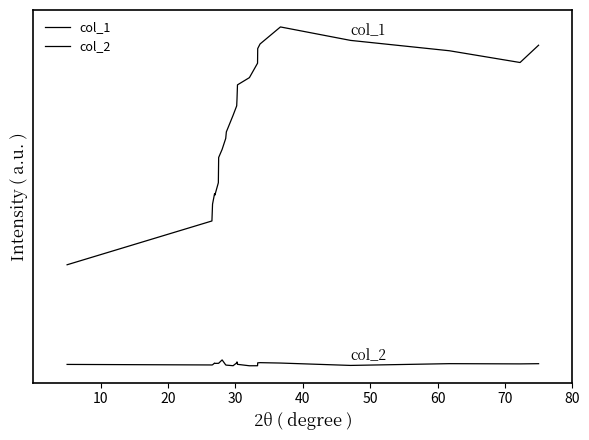

True or false: col_2 has more than 0 points higher than both neighbors.

True